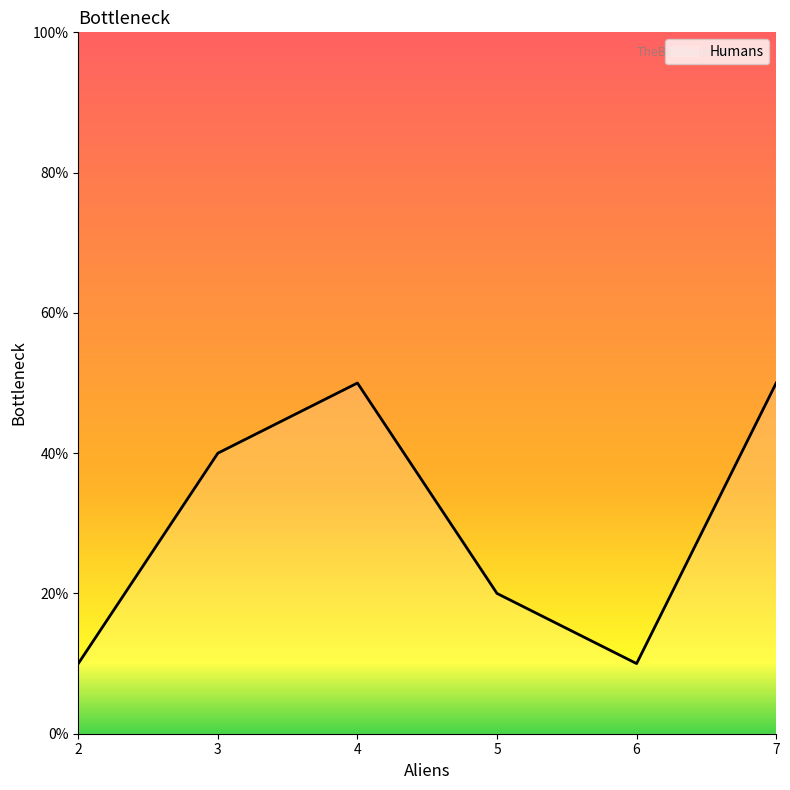

Is it true that the value at 7 is 50?

True